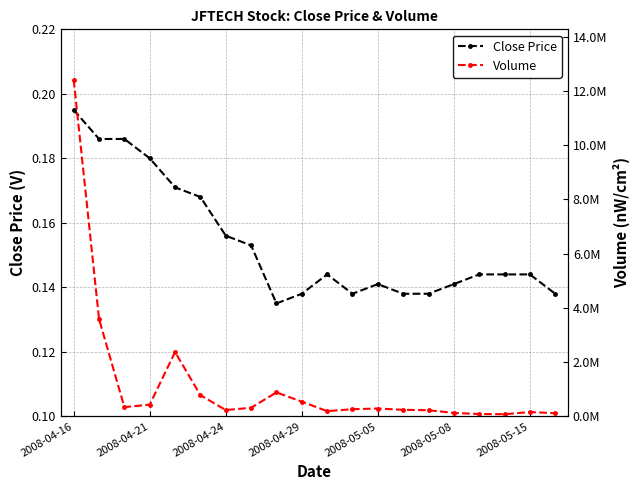

How many Close Price values are between 0 and 1?

20